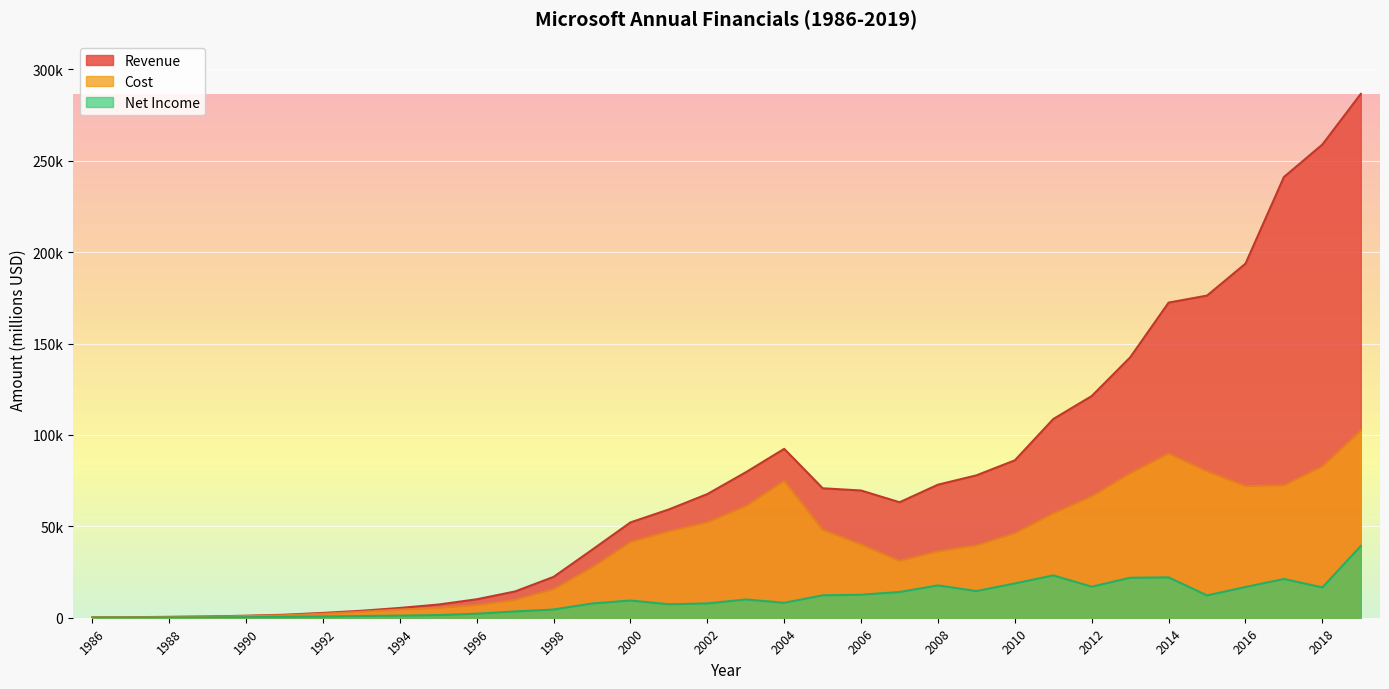

At which label is Cost closest to 51234?

2002